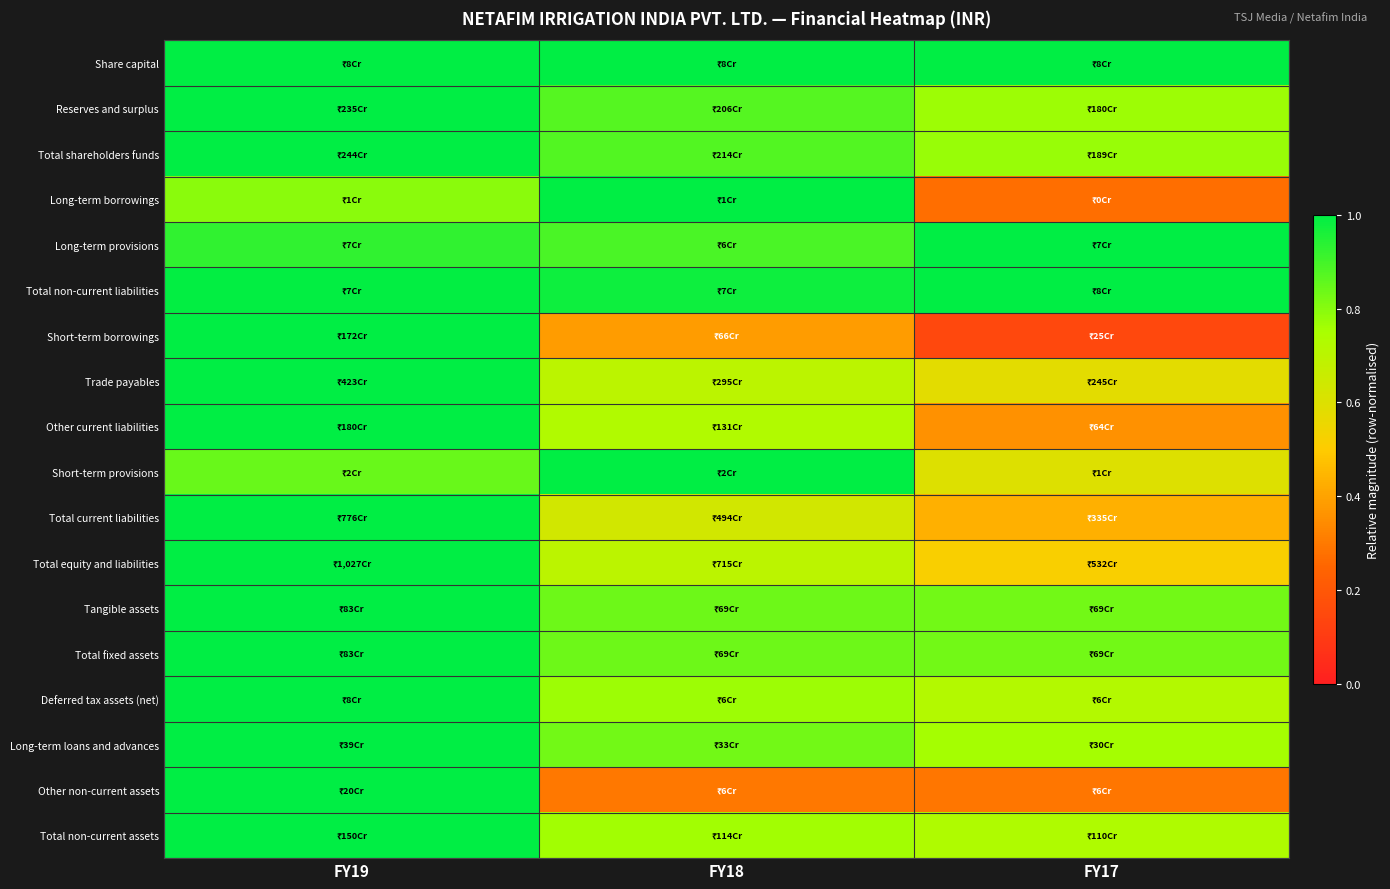

At how many categories does at least one series exceed 0?

3